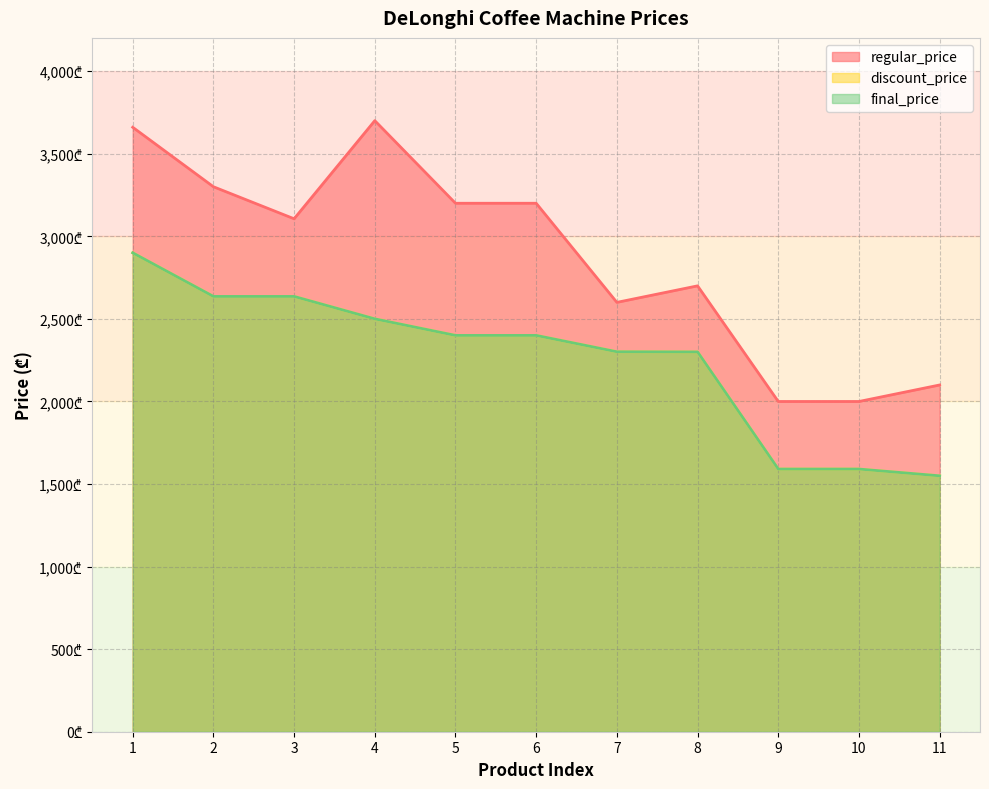

How many data points does each series have?

11